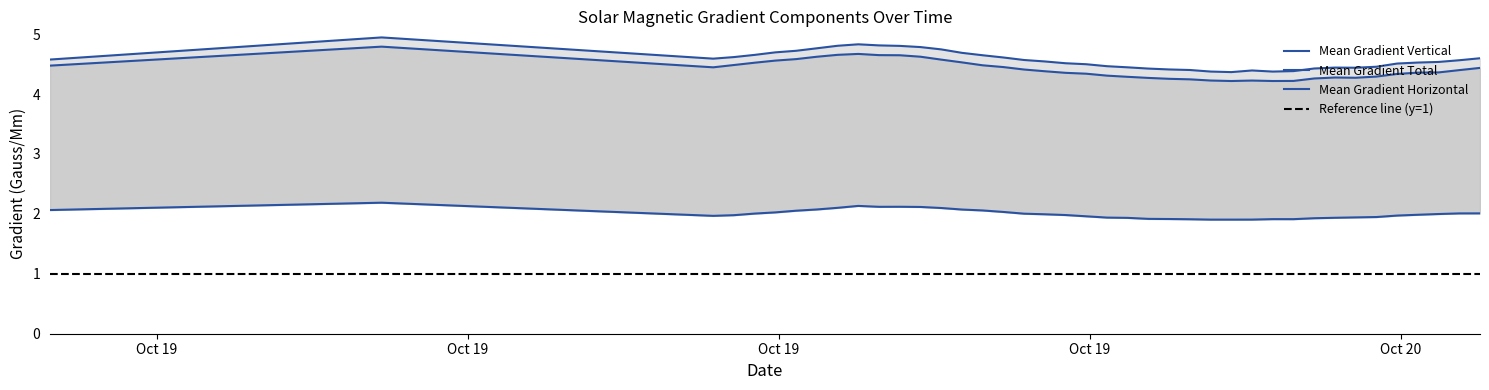

What are all the series names shown in the legend?

Mean Gradient Total, Mean Gradient Horizontal, Mean Gradient Vertical